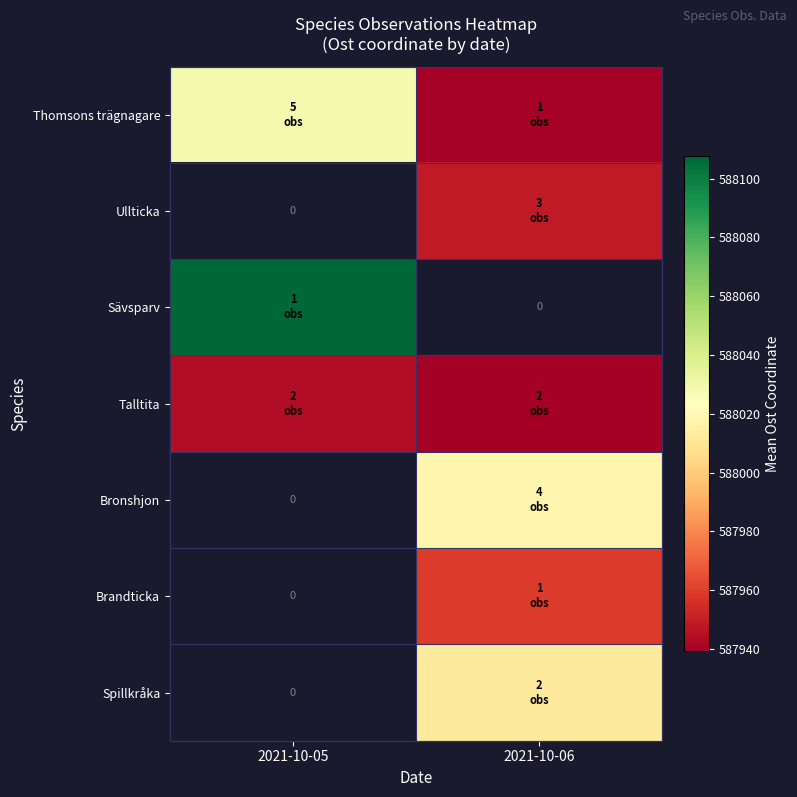

The Sävsparv series shows 588107.8 at 2021-10-05. True or false?

True